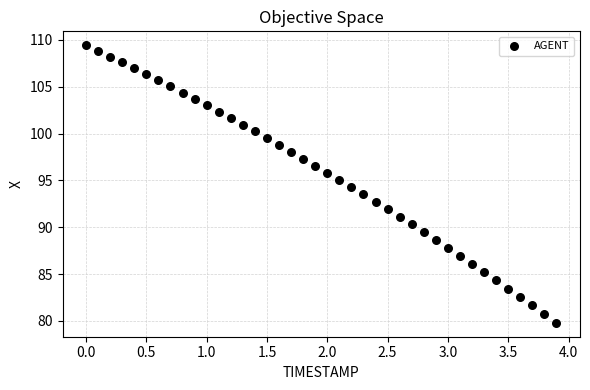

What is the range of X values (max minus min)?

3.9